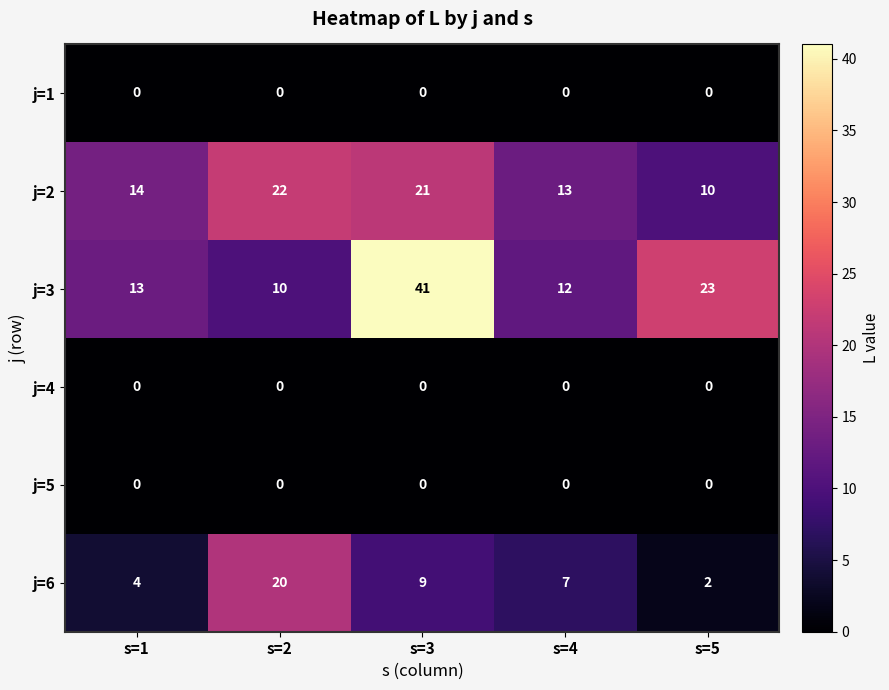

Which series has the widest spread of values?

j=3